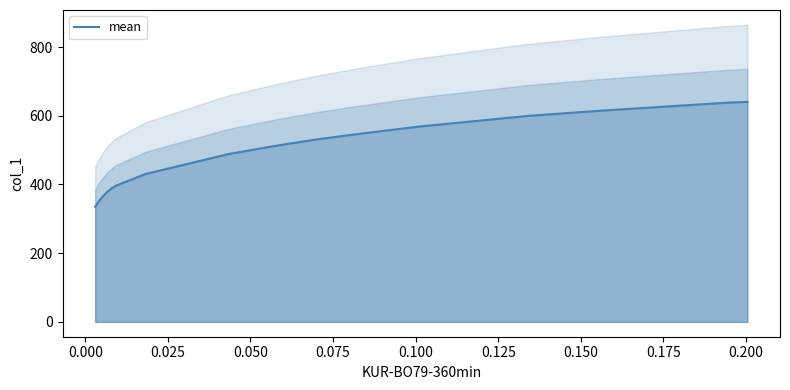

What is the highest value of the mean series?

640.4